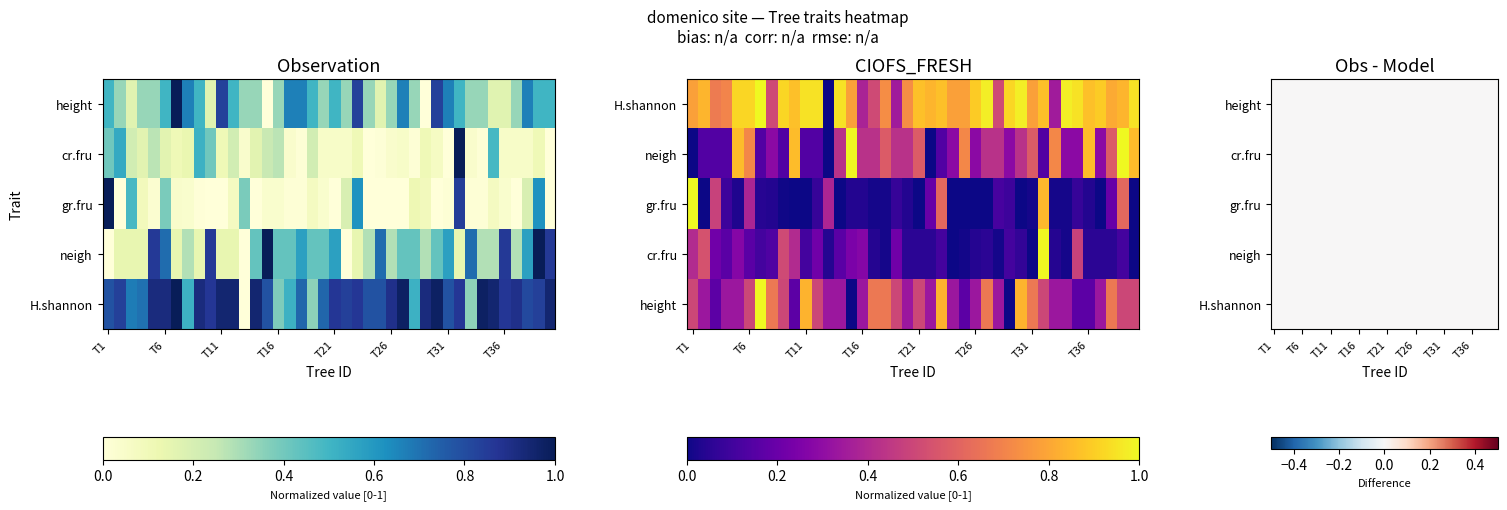

True or false: height has a value of 0.3 at T14.

True